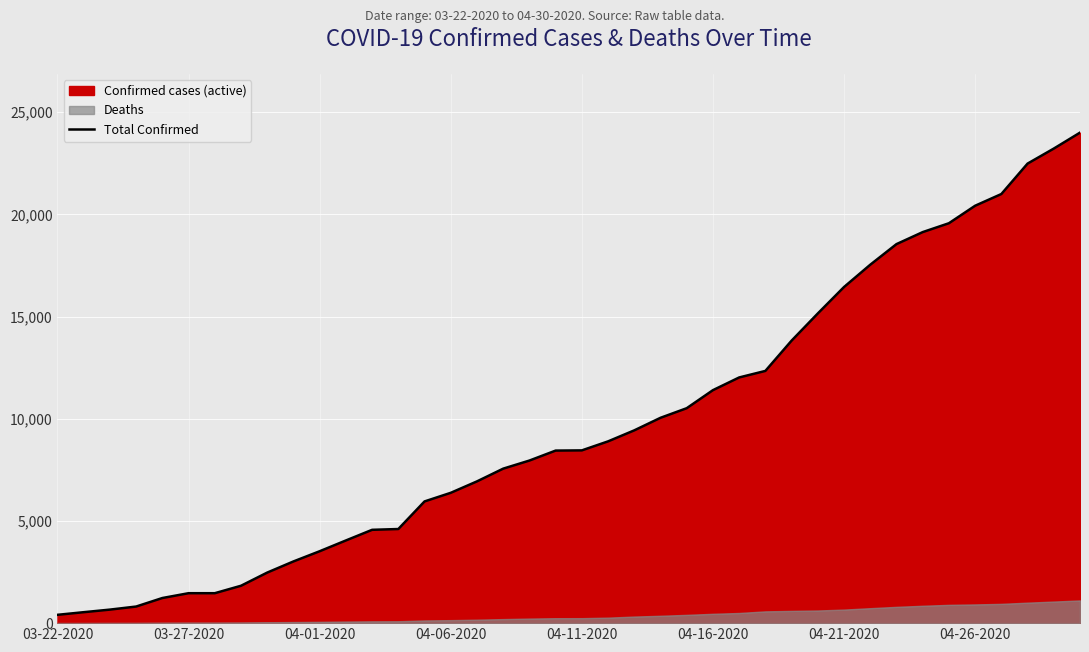

What is the maximum value shown in the chart?

24000